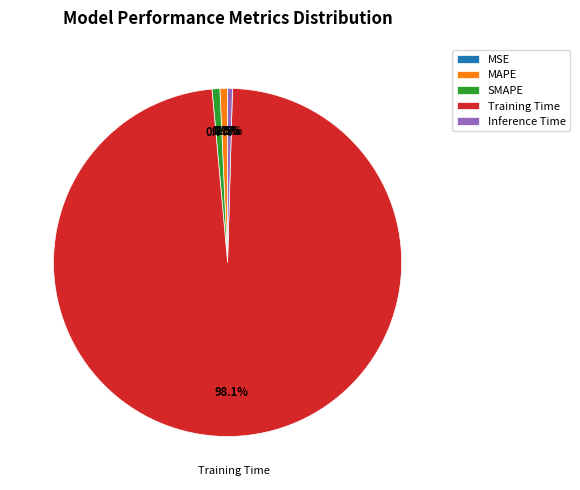

What percentage do SMAPE and MAPE together represent?

1.4%